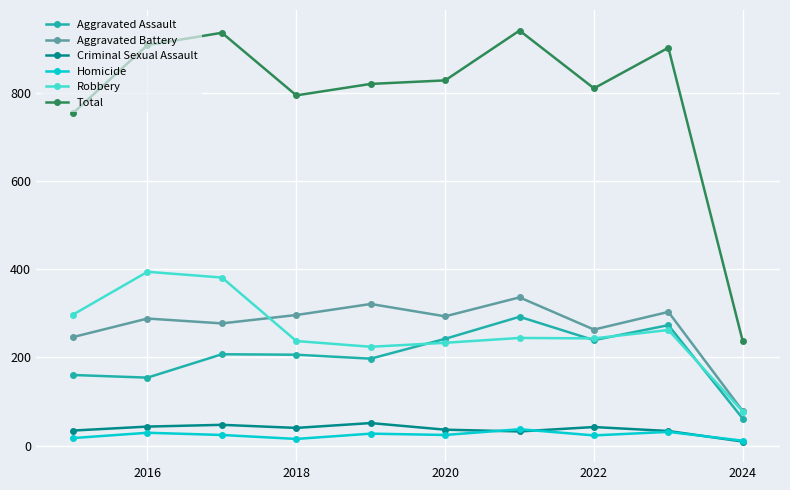

Which series has the largest range (max minus min)?

Total